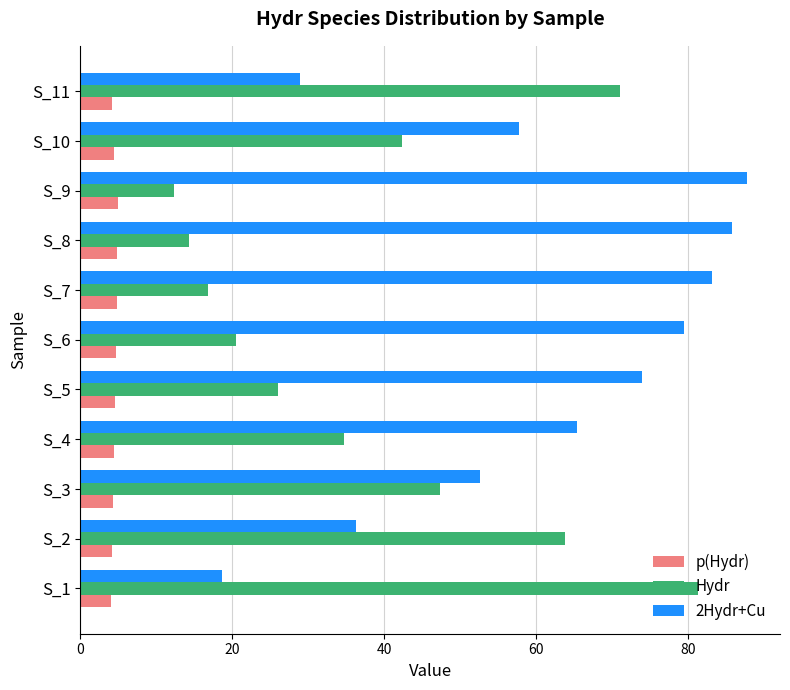

What are all the series names shown in the legend?

p(Hydr), Hydr, 2Hydr+Cu